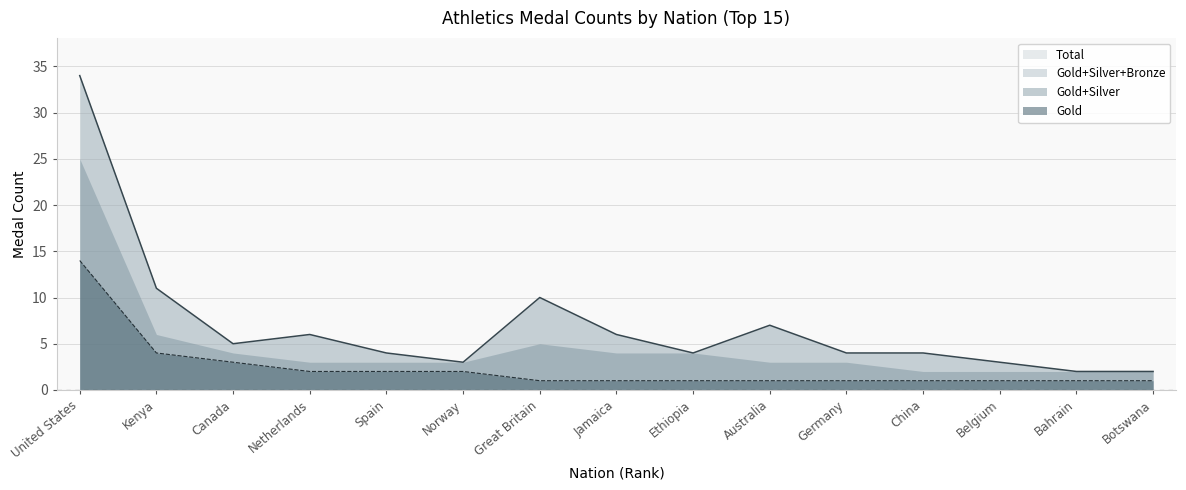

Is it true that Gold equals 2 at Germany?

False